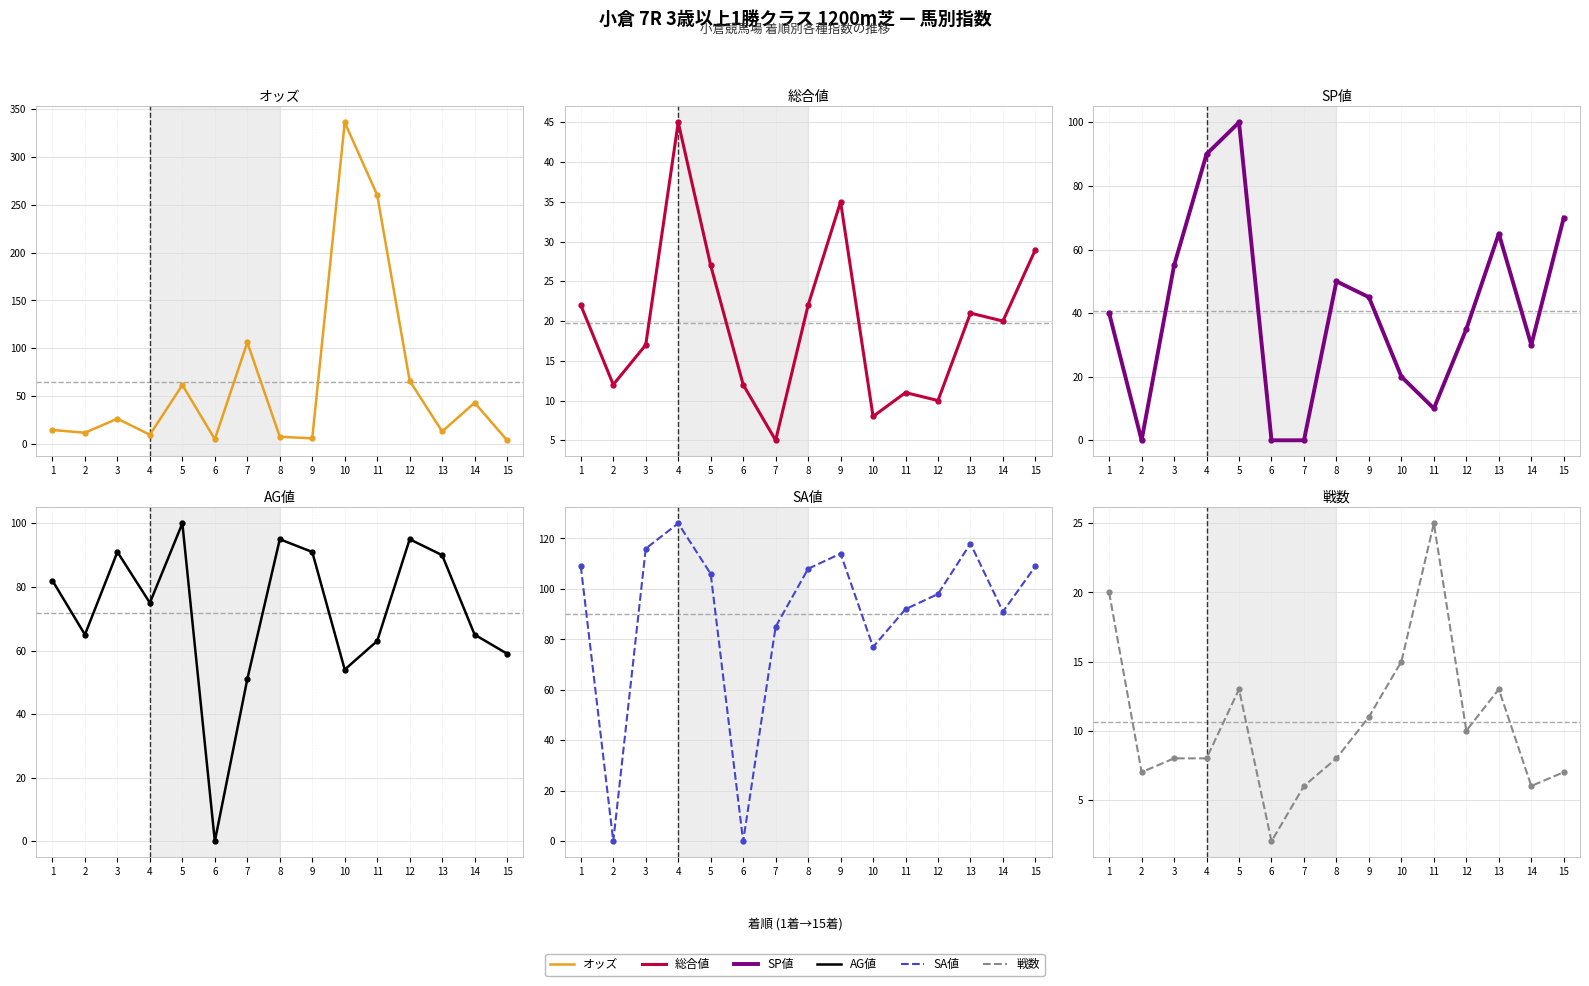

Which series changed the most between 4 and 10?

オッズ